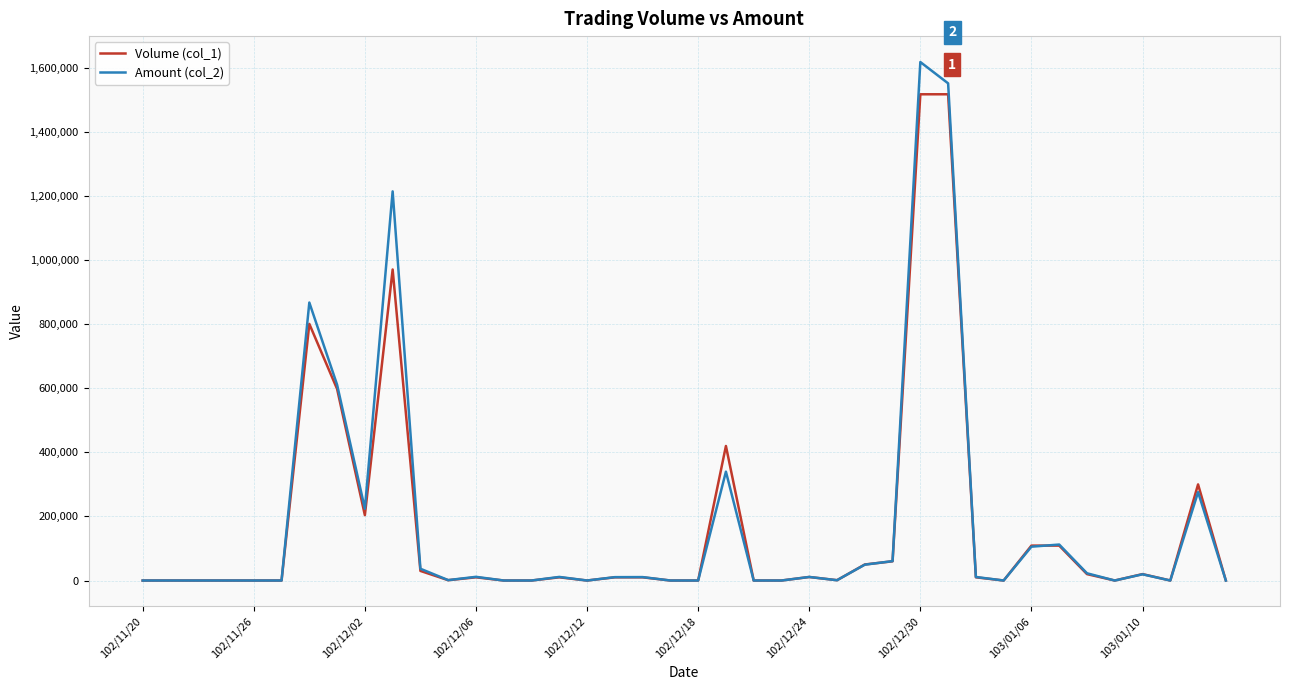

Rank the series by their maximum value, from highest to lowest.

Amount (col_2), Volume (col_1)